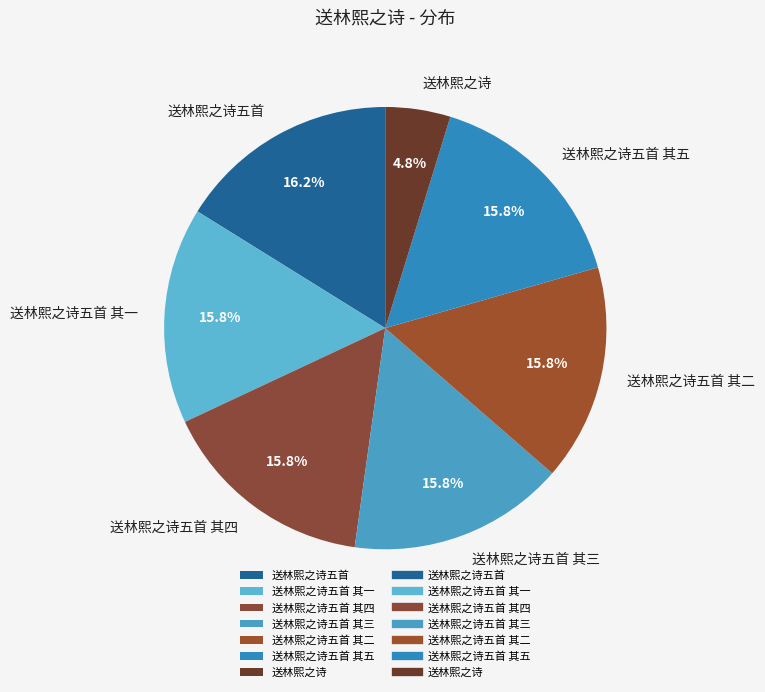

To the nearest percent, what is the combined percentage of 送林熙之诗 and 送林熙之诗五首?

21%